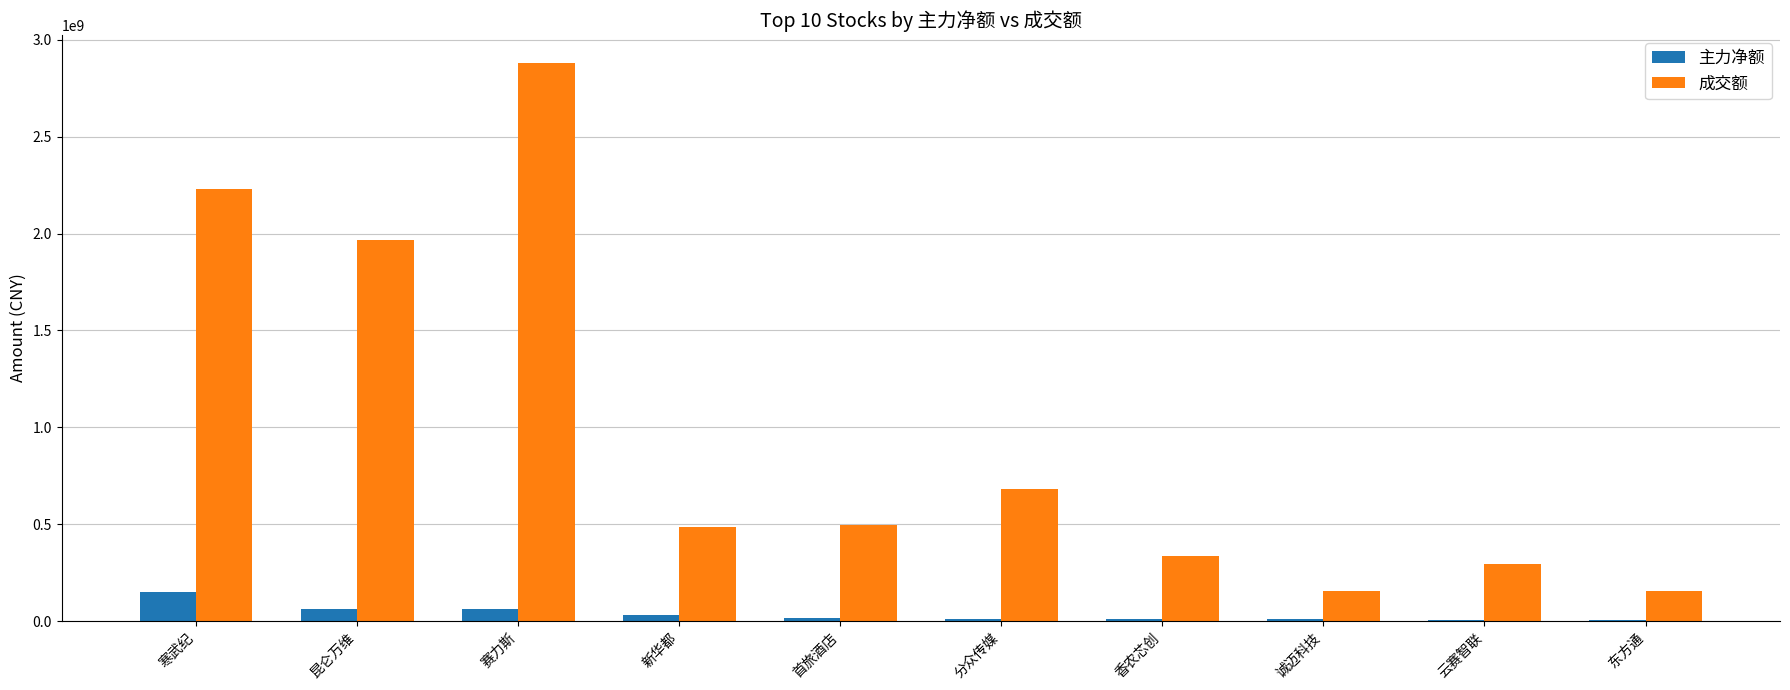

The value of 主力净额 at 赛力斯 is 60131027. True or false?

True